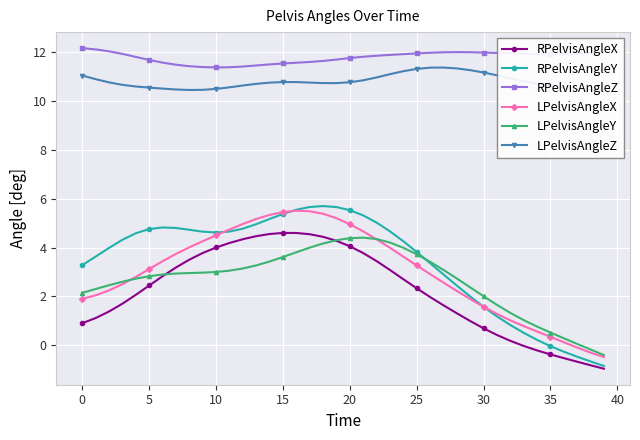

The RPelvisAngleY series shows 0.9 at 33. True or false?

False